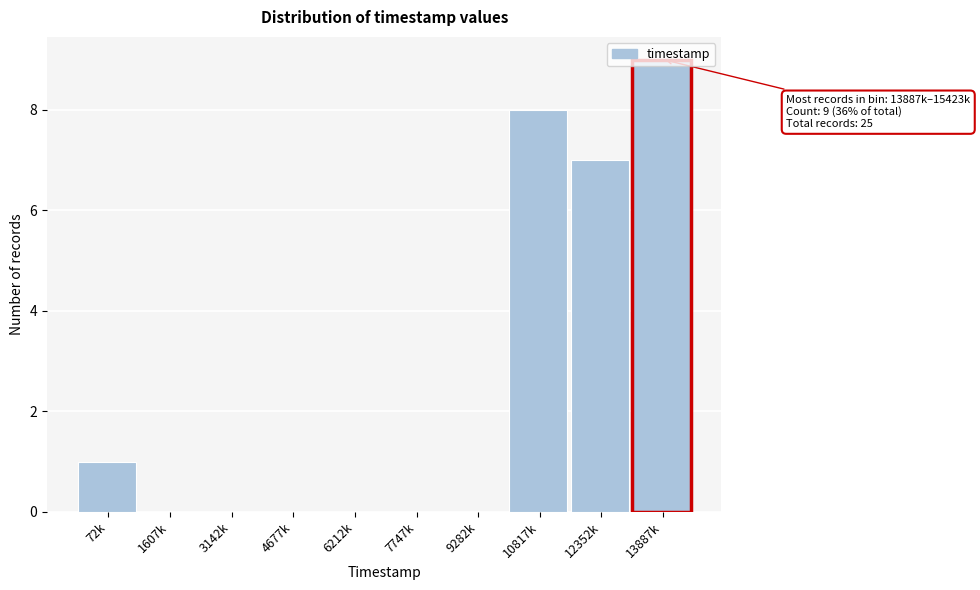

Which category has the highest value across all series?

13887k